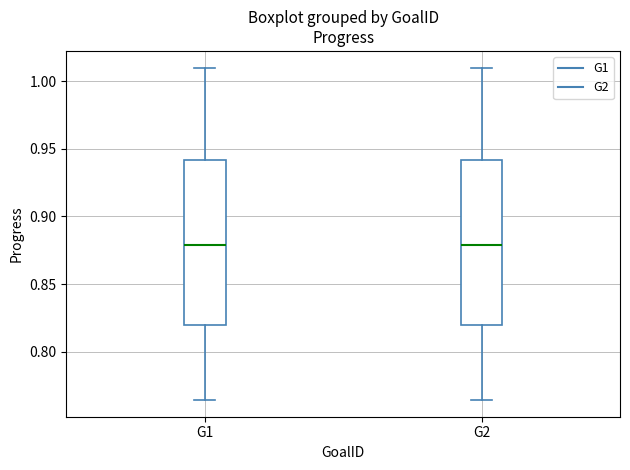

Reading left to right, read every box against the y-axis: the position of its median line, the range the box covers, and the ends of its whiskers. The values are not printed on the chart, so give them approximately, as read against the axis.

G1: median 0.880, box 0.820 to 0.940, whiskers 0.765 to 1.010
G2: median 0.880, box 0.820 to 0.940, whiskers 0.765 to 1.010